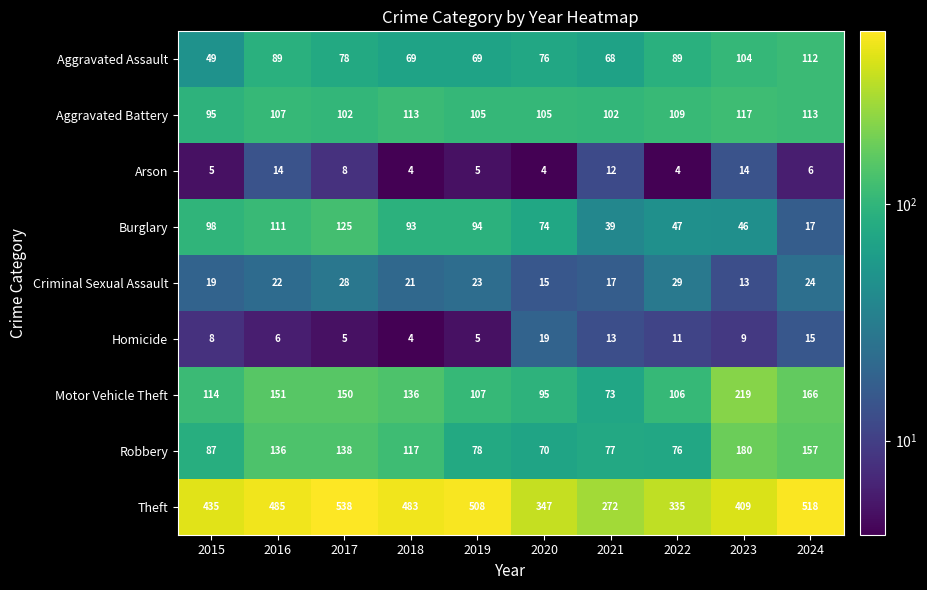

At which category is the sum across all series the highest?

2017